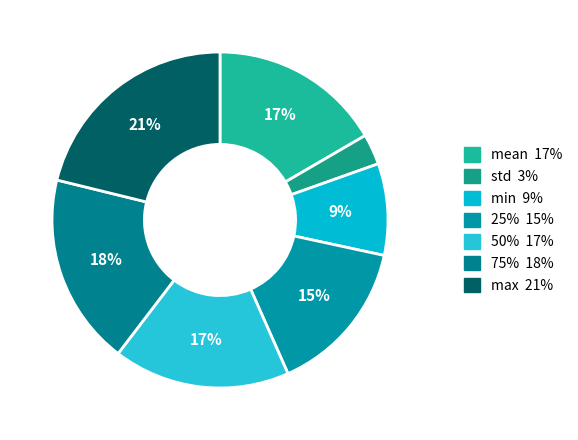

What percentage is the 50% slice, to the nearest percent?

17%